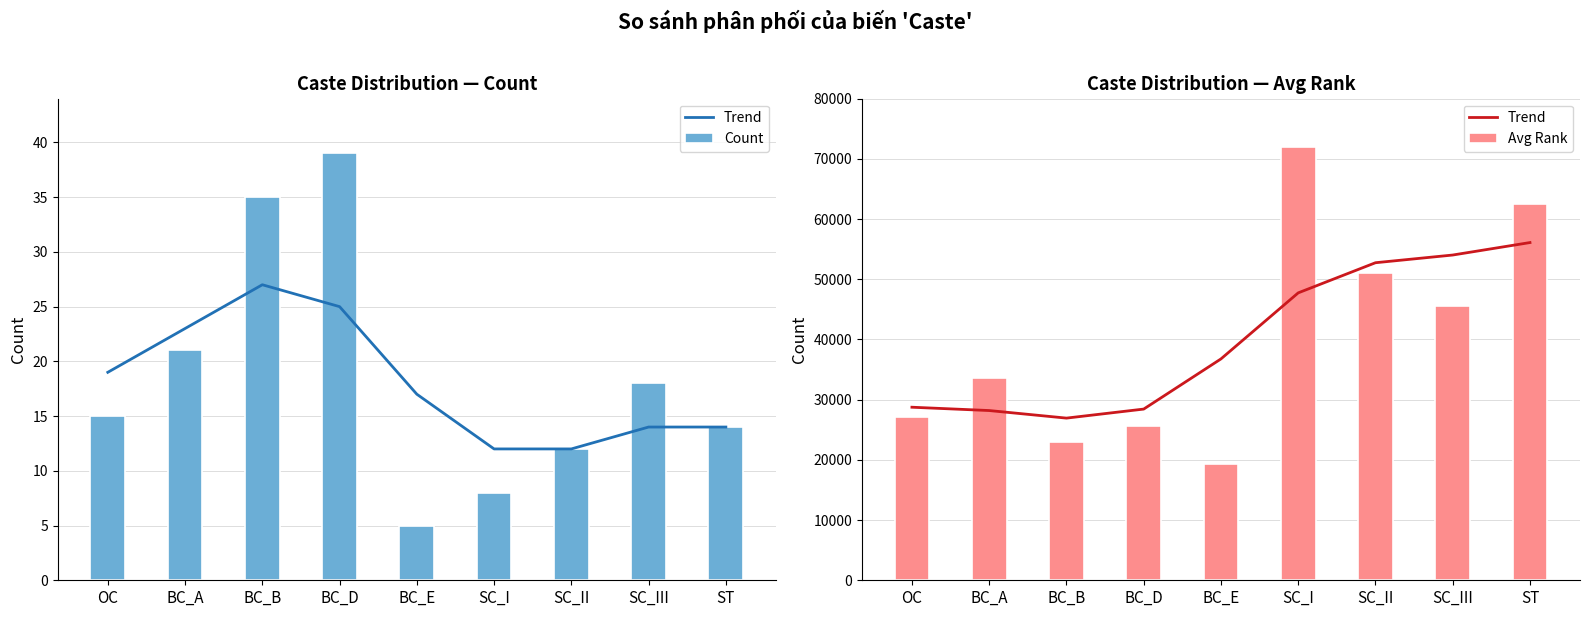

Is the value of Avg Rank at BC_A greater than the value of Trend at OC?

Yes